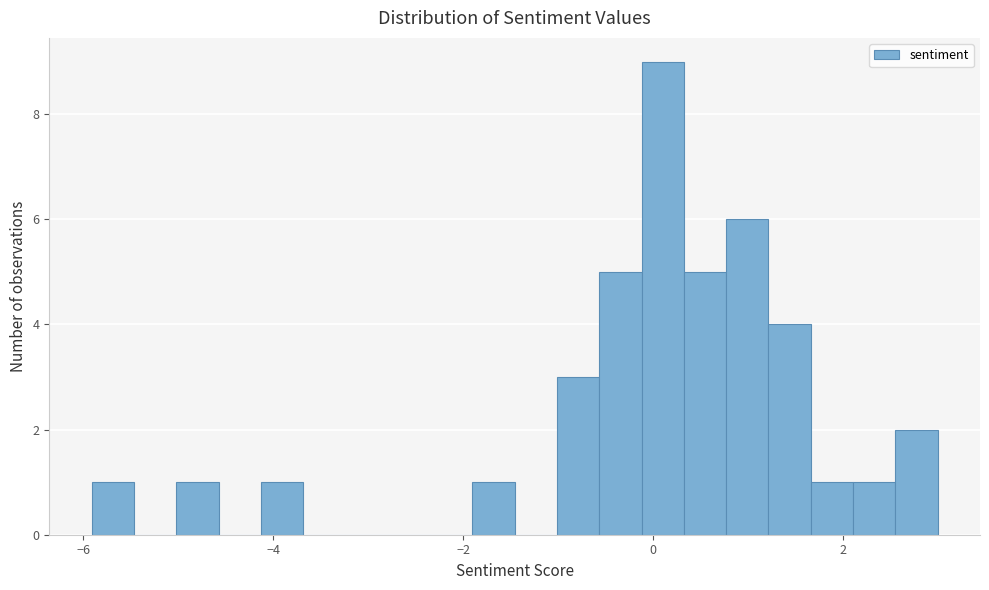

Read against the x-axis, roughly where is the centre of the tallest bar?

0.2